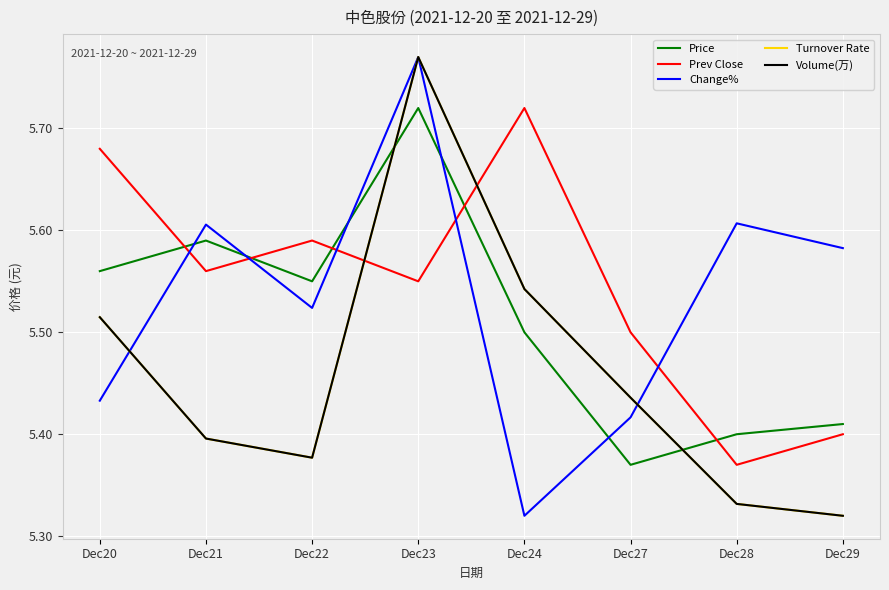

The value of Change% at Dec27 is 5.4. True or false?

True